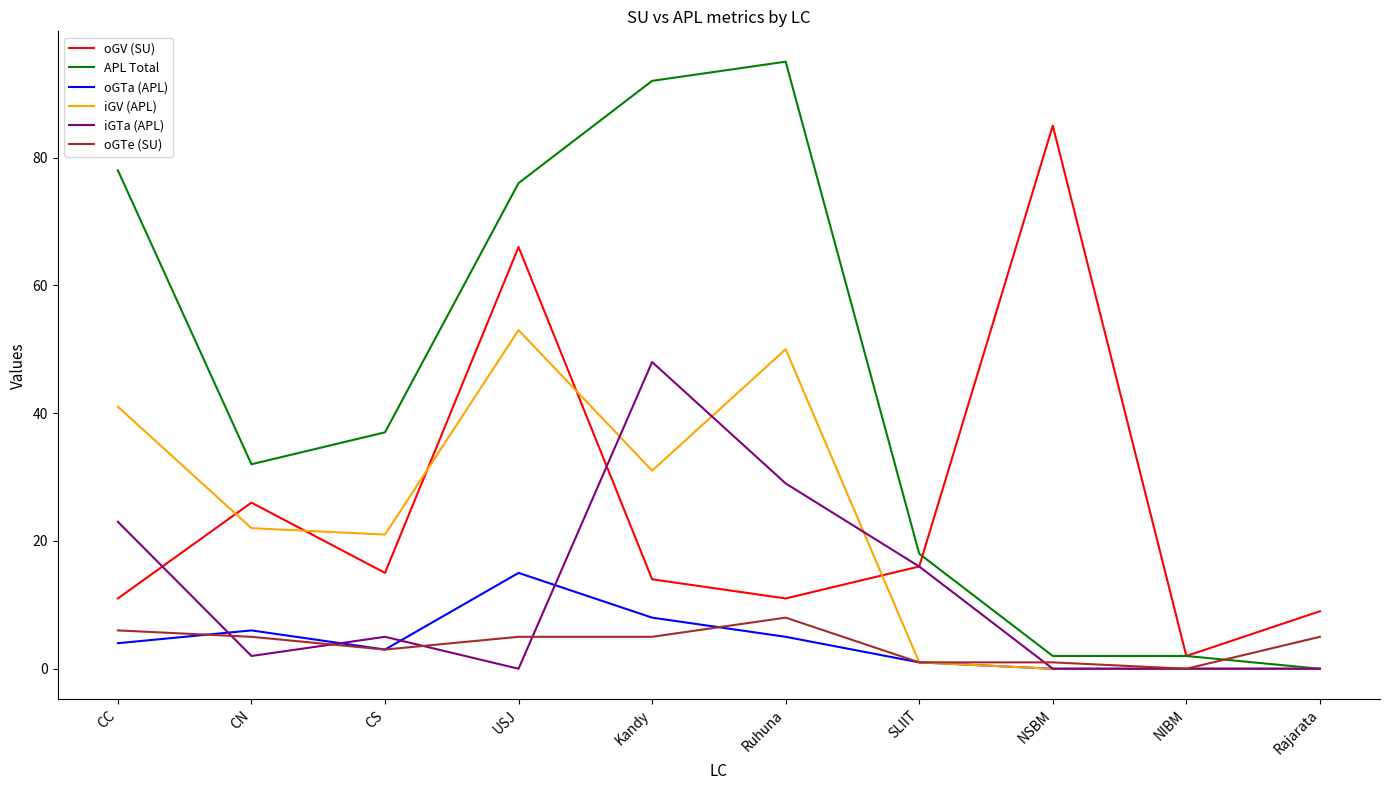

What is the difference between the oGV (SU) values at SLIIT and NSBM?

69